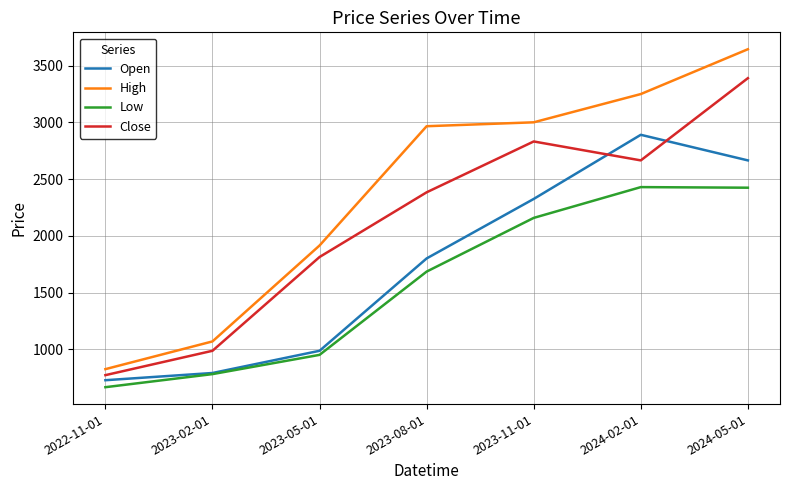

Where is Open nearest to the value 1809?

2023-08-01